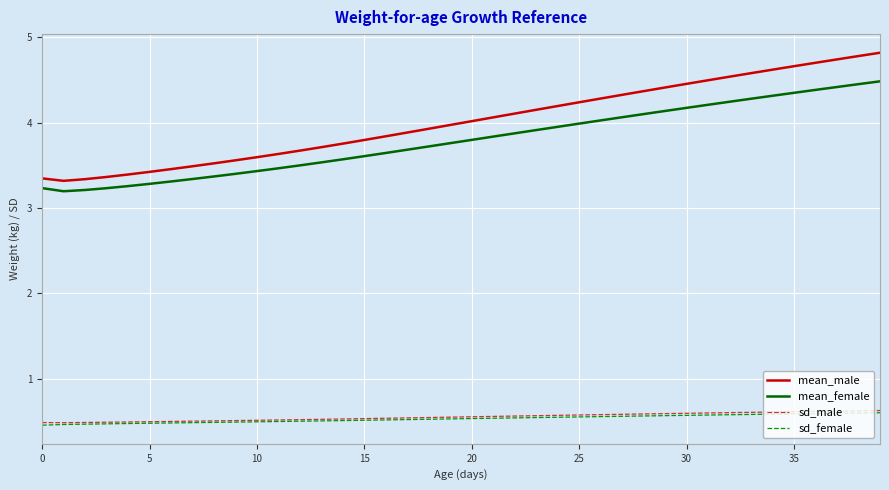

True or false: mean_male and sd_male intersect in this chart.

False